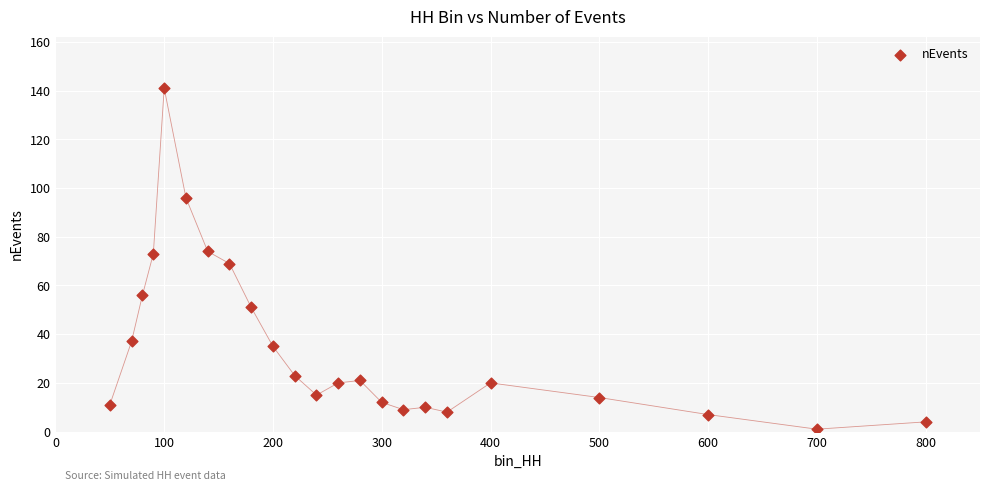

What is the range of X values (max minus min)?

750